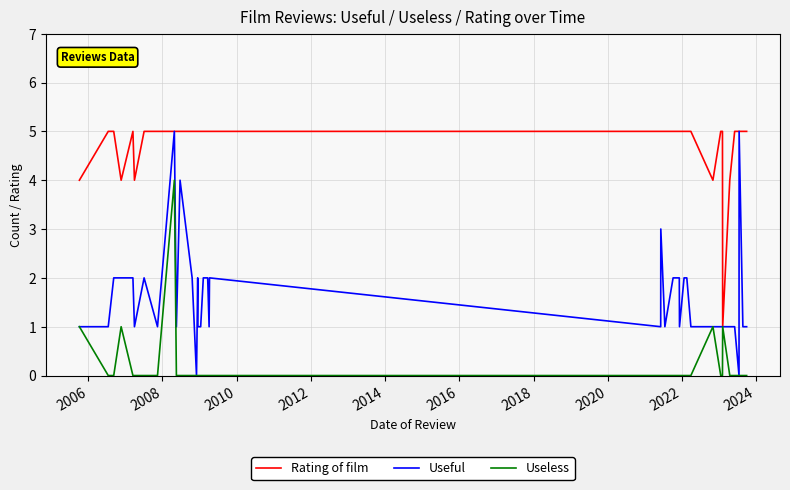

Which series has the largest total across all categories?

Rating of film